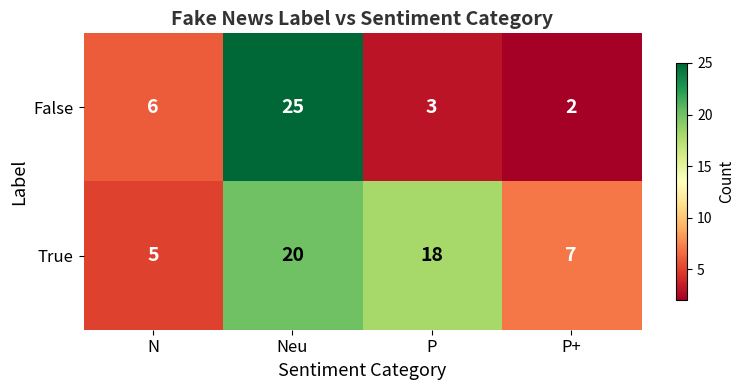

The value of True at P+ is 7. True or false?

True